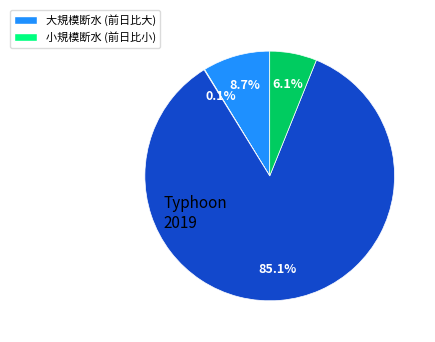

Does any single category account for the majority?

Yes